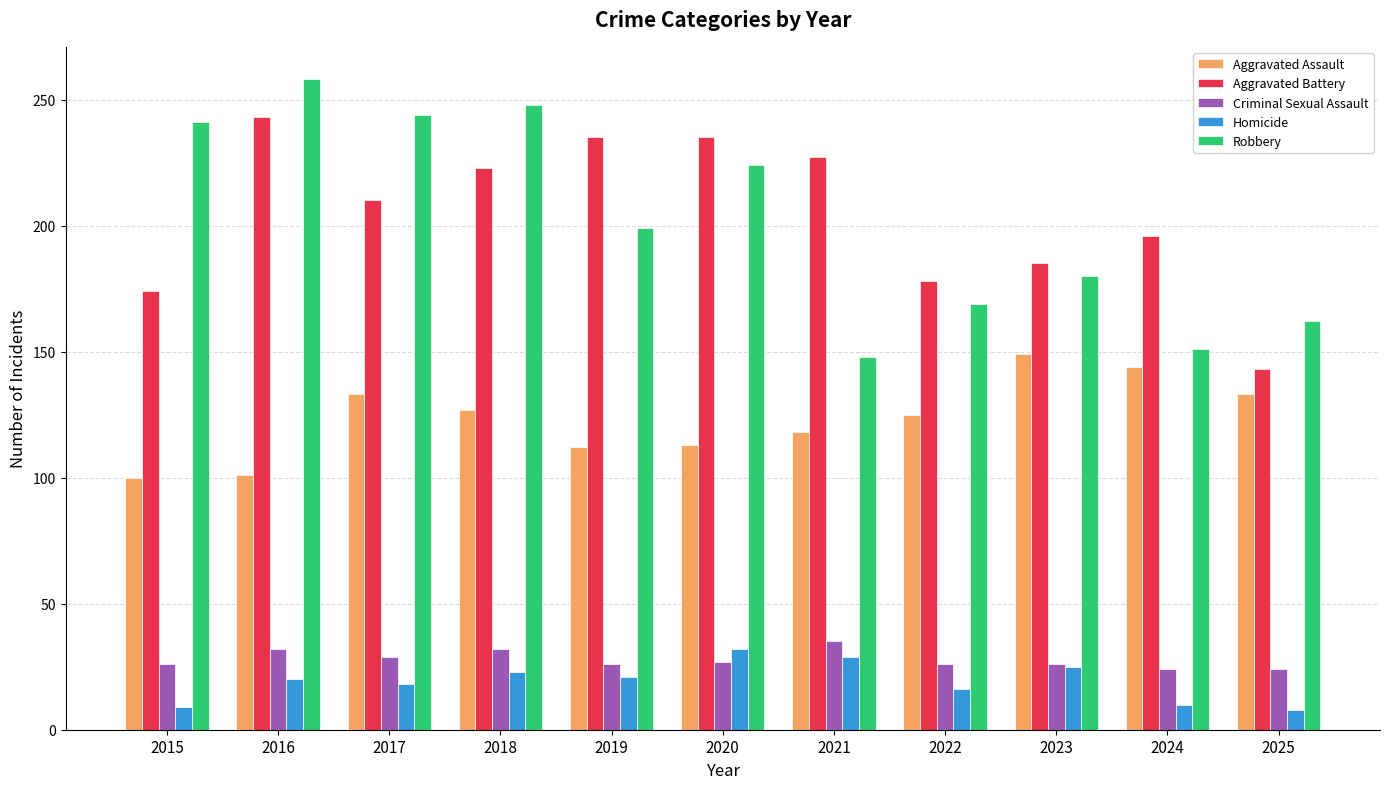

What is the difference between the highest and lowest values at 2015?

232